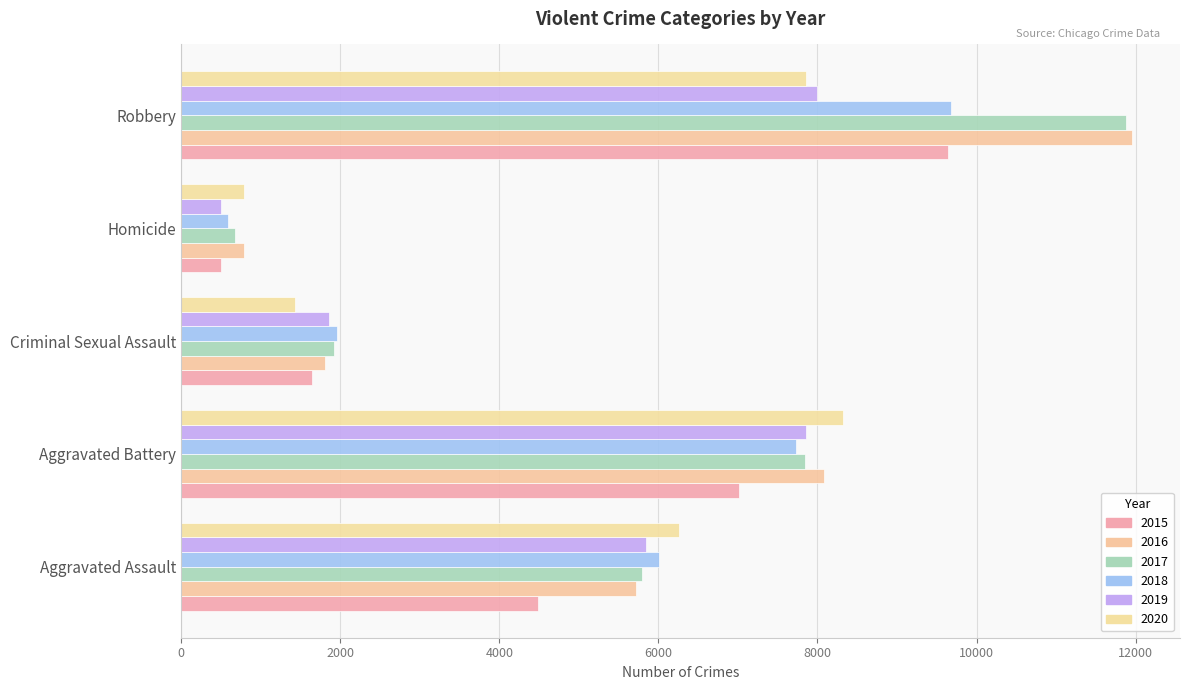

Reading left to right, list all the values displayed in this chart.

2015: 4480	7018	1648	496	9638
2016: 5712	8085	1805	786	11960
2017: 5793	7845	1924	672	11880
2018: 6001	7735	1962	589	9679
2019: 5840	7857	1854	498	7994
2020: 6264	8318	1426	785	7855